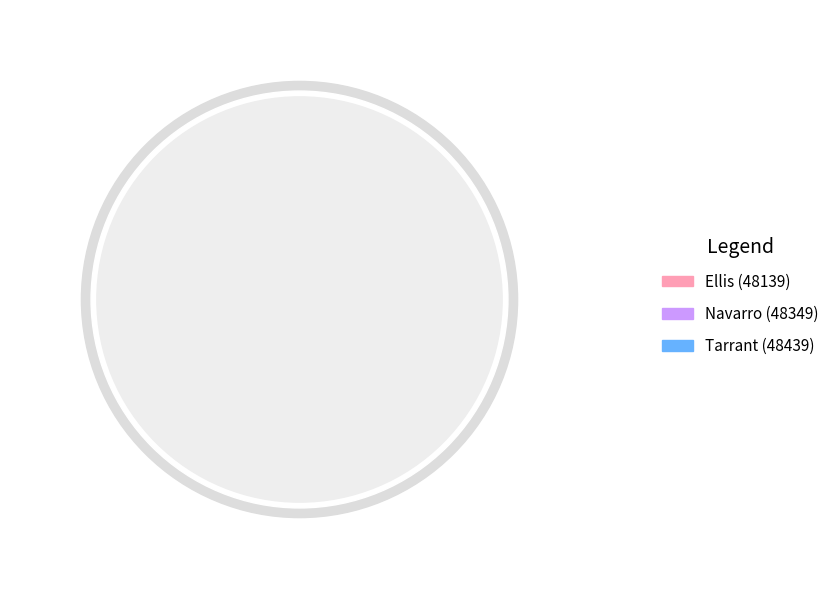

To the nearest percent, what is the difference between the largest and smallest slice percentages?

64%